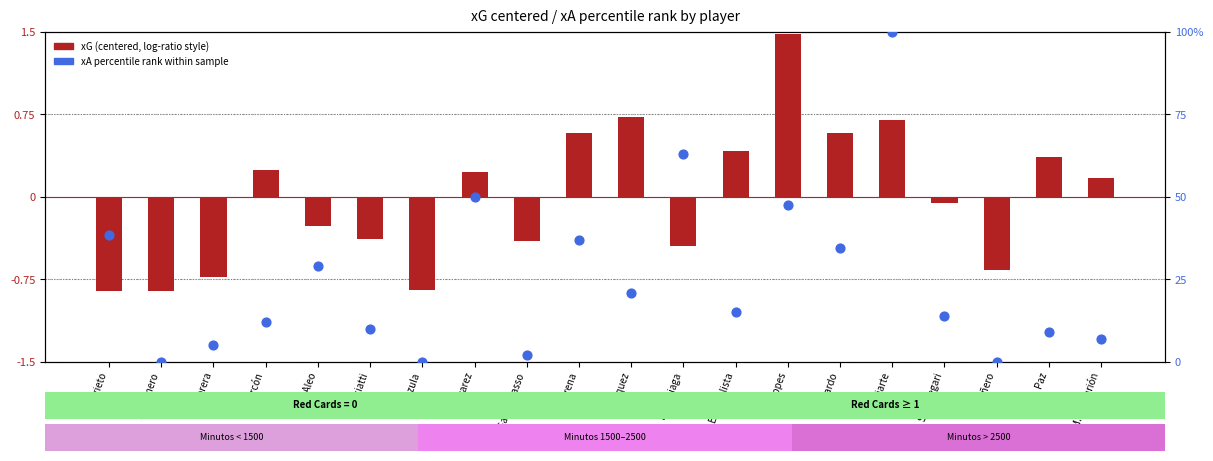

Is the value of xG (centered) at F. Piñero greater than the value of xA %ile rank at V. Cabrera?

No